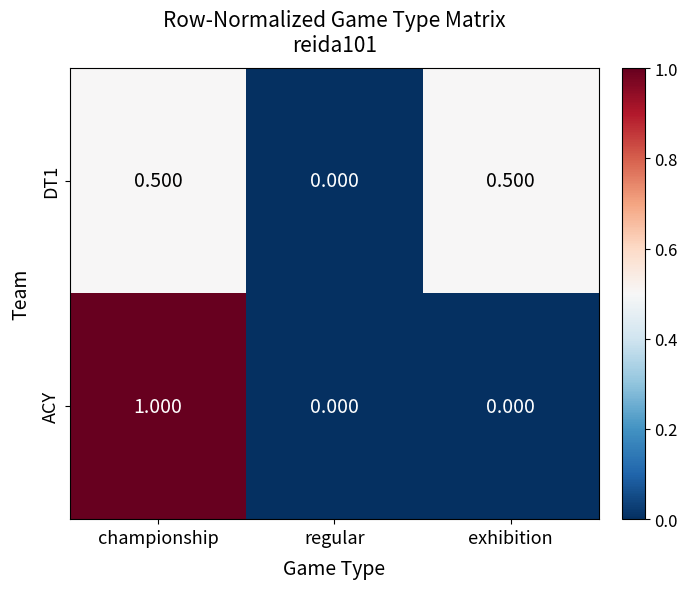

At which category is the sum across all series the highest?

championship